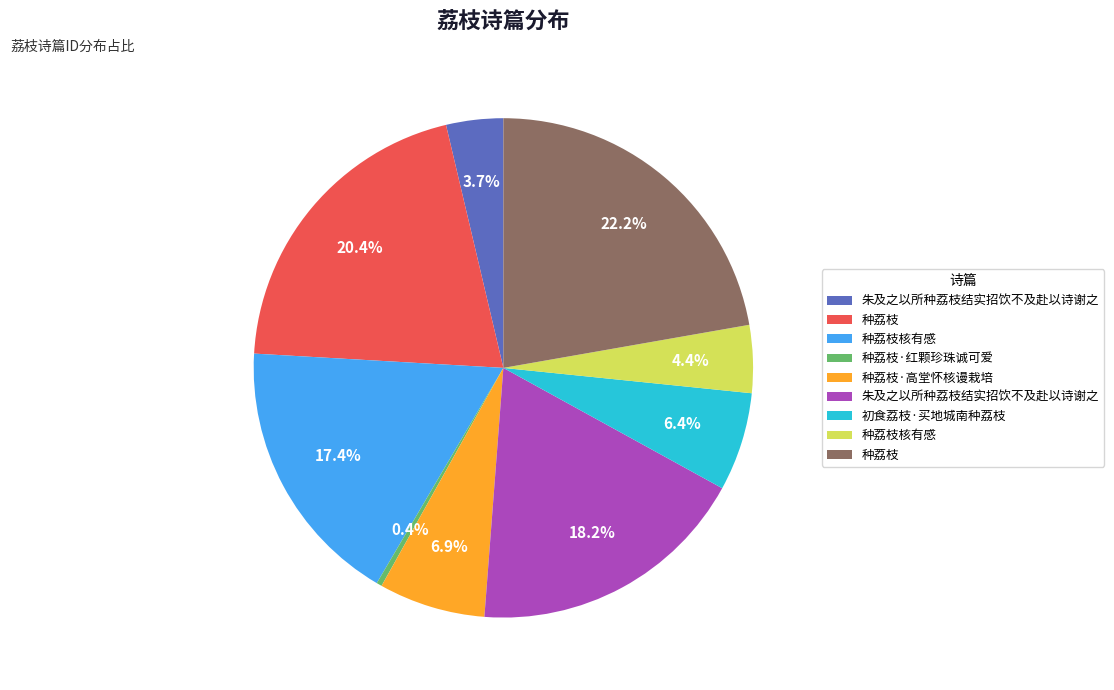

Is there any slice that represents more than half of the pie?

No